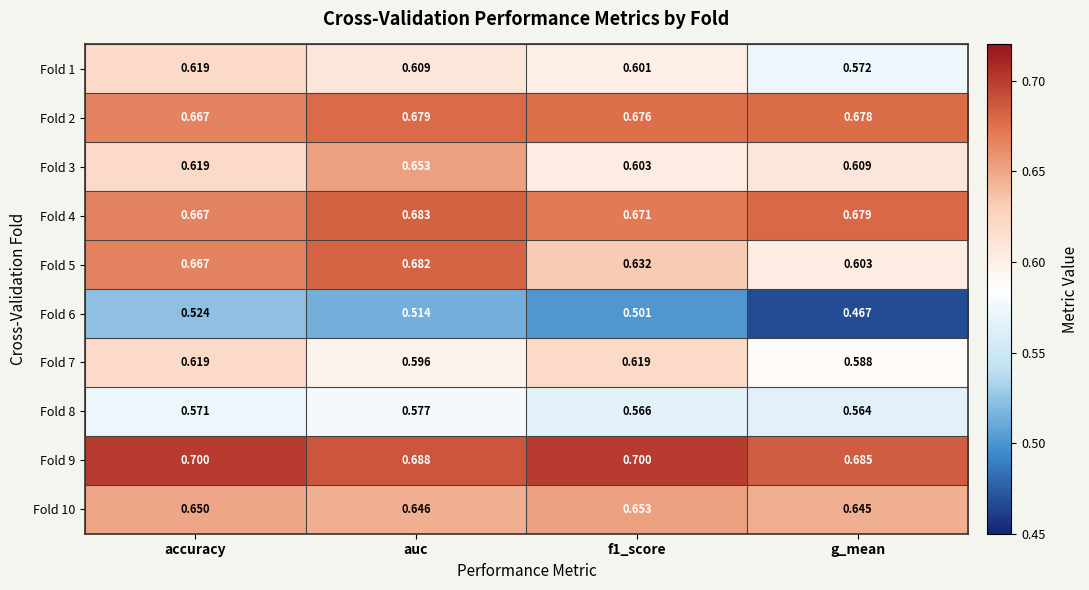

At which label is Fold 1 closest to 0?

g_mean